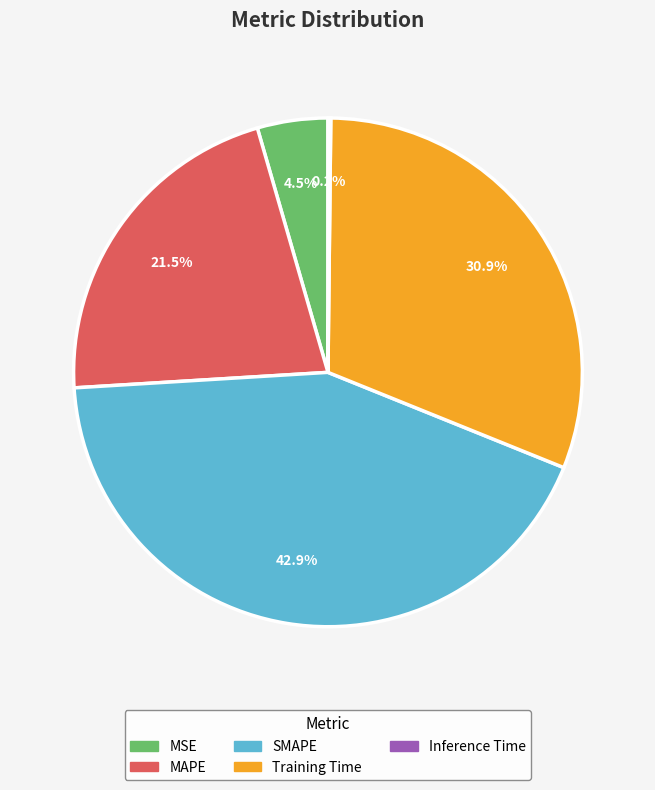

How much of the chart is everything except Training Time?

69.1%